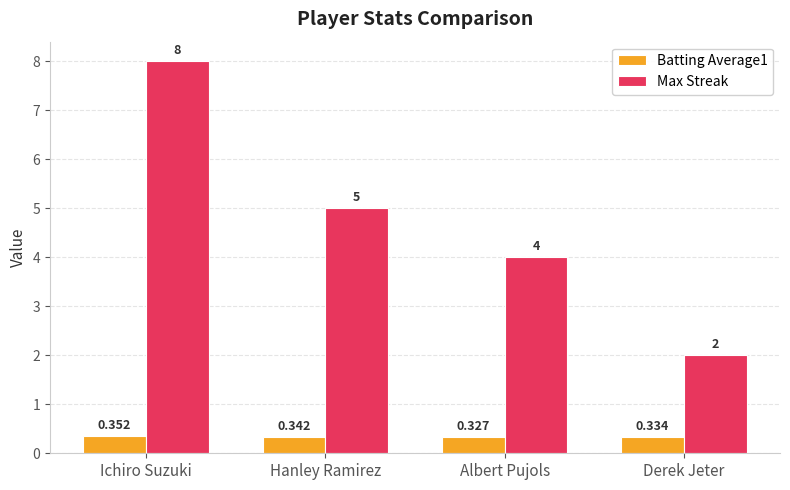

At which label does Batting Average1 reach its minimum?

Albert Pujols